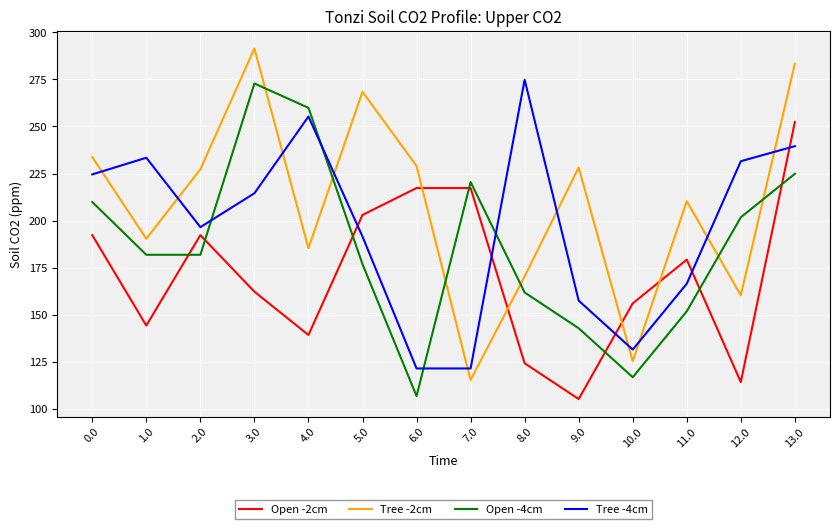

The value of Open -4cm at 1.0 is 181.9. True or false?

True